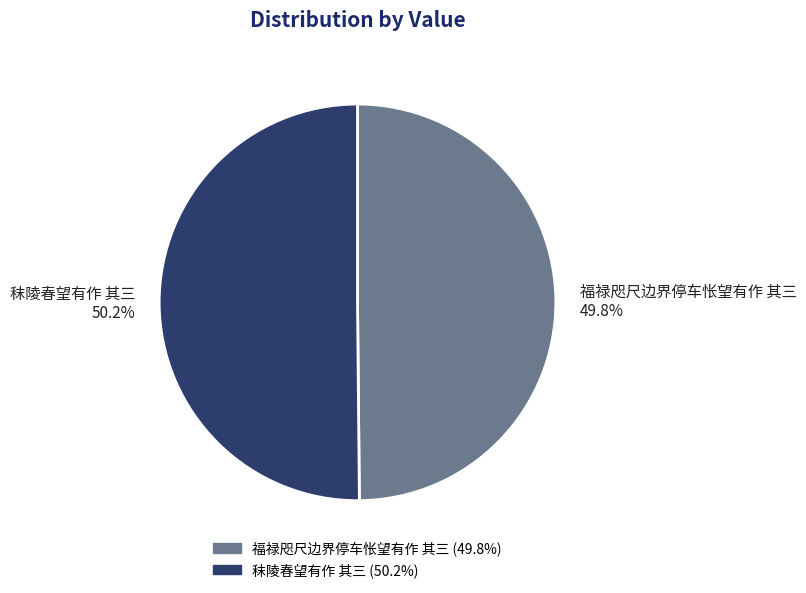

Approximately how many times larger is the value at 秣陵春望有作 其三 compared to 福禄咫尺边界停车怅望有作 其三?

1.0